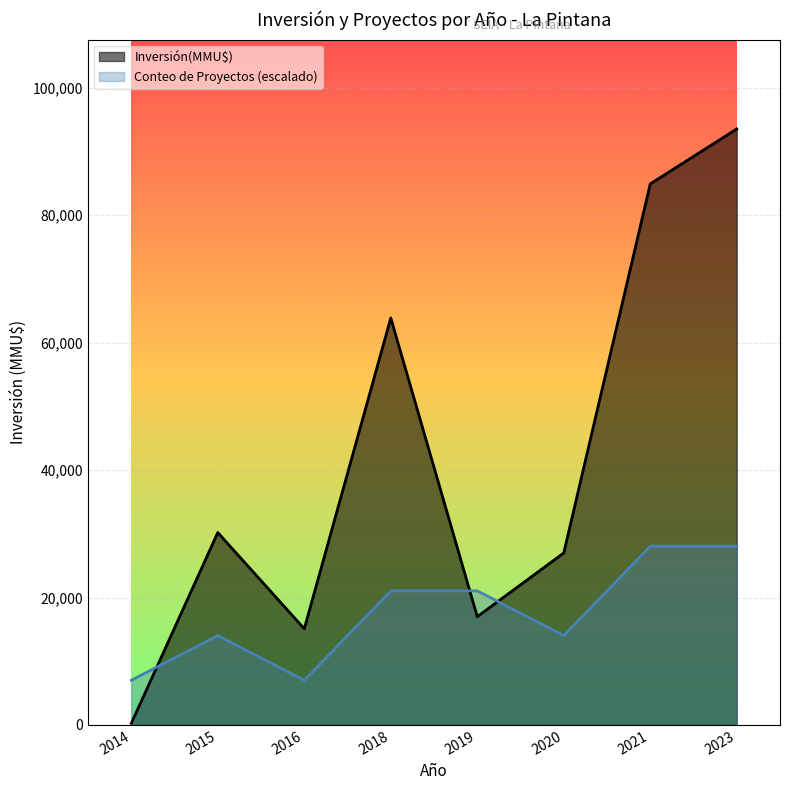

How many series are shown in this chart?

2